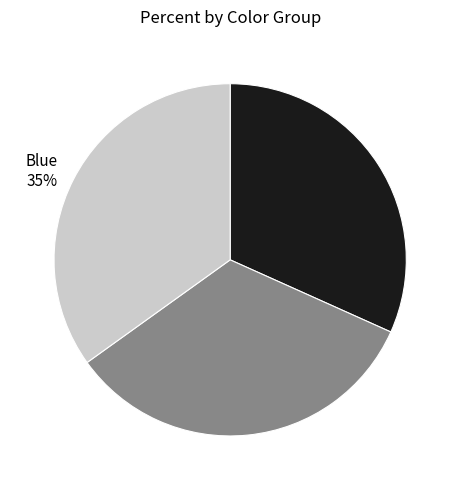

Between Brown 32% and Green 33%, which is larger?

Green 33%